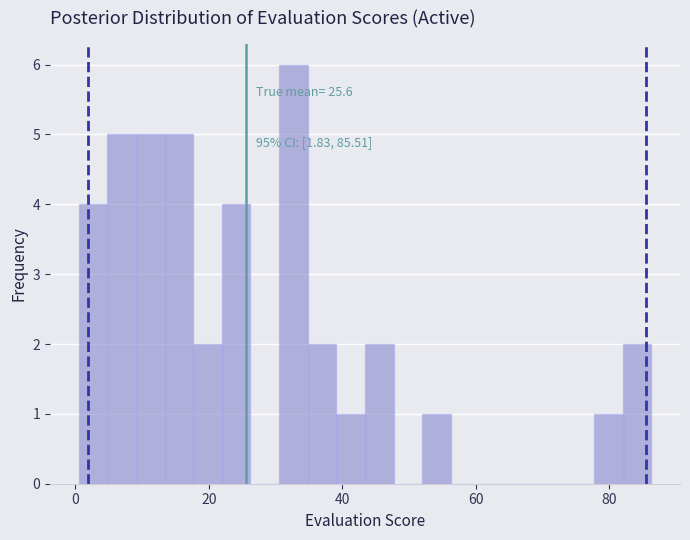

Read against the x-axis, roughly where is the centre of the tallest bar?

32